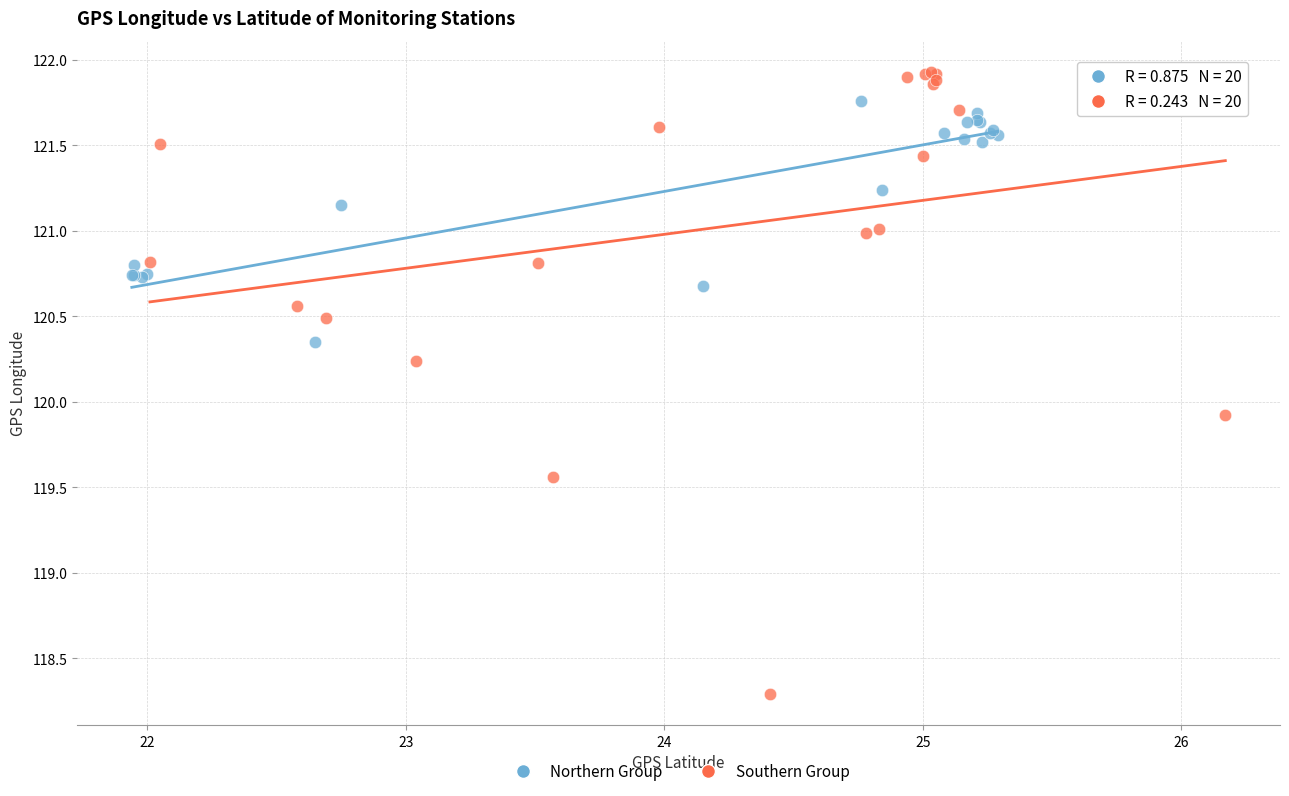

Which series reaches the minimum Y coordinate?

Southern Group